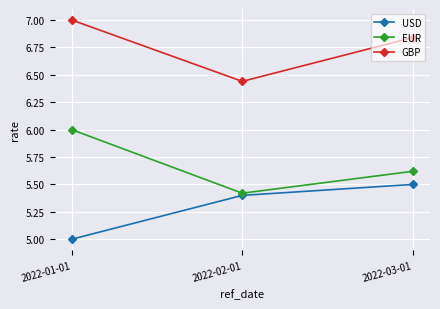

The value of USD at 2022-02-01 is 1.2. True or false?

False